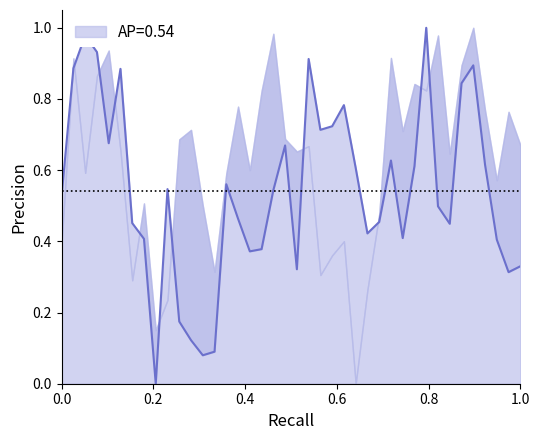

What is the greatest value displayed?

1.0